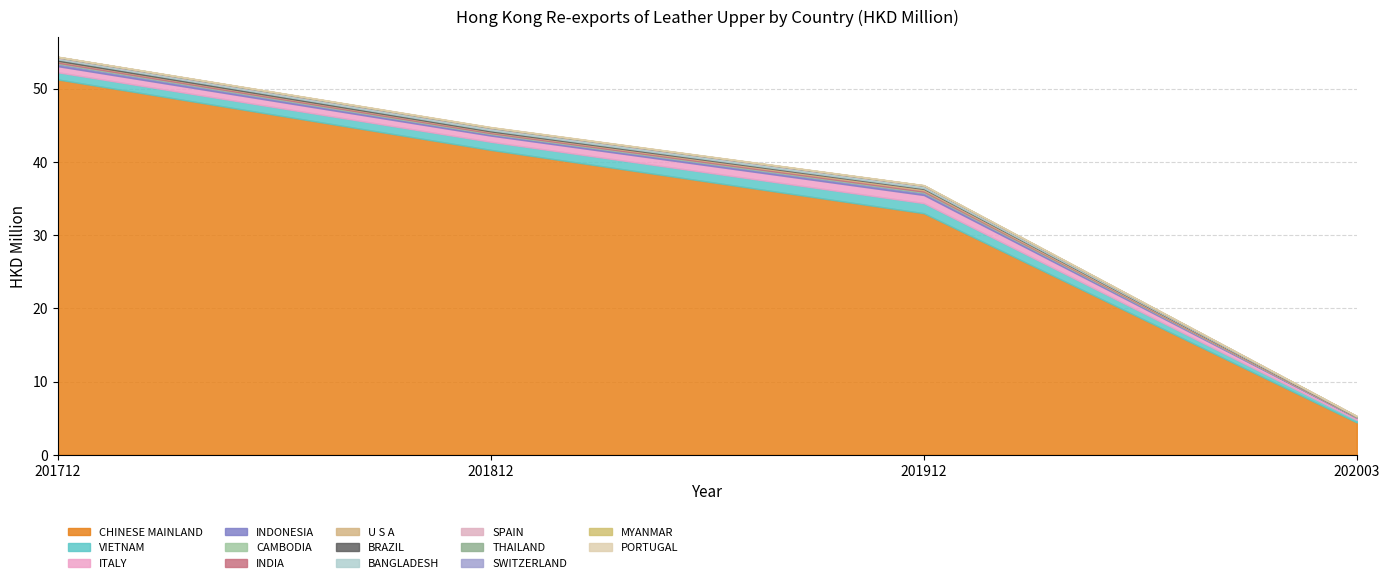

What is the minimum value for CHINESE MAINLAND?

4.4